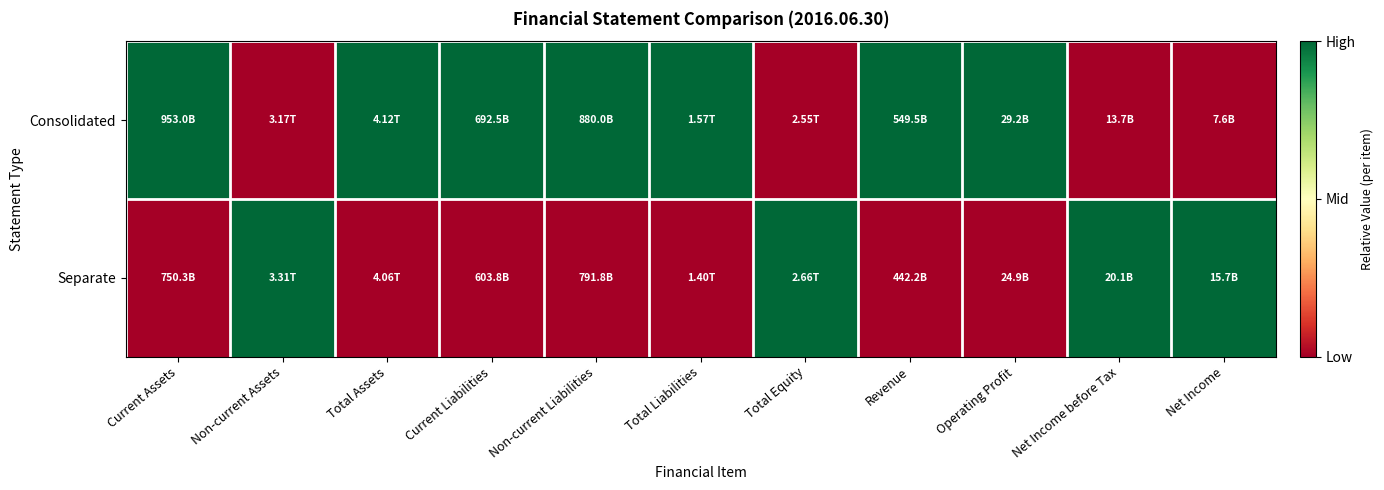

At Revenue, list the series in order from smallest to largest.

Separate, Consolidated